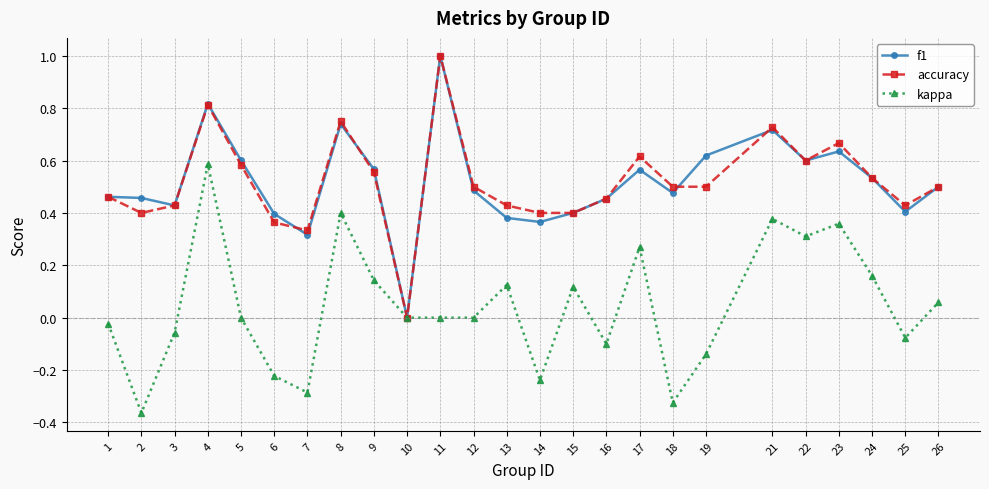

Does the chart display data point markers on the line(s)?

Yes